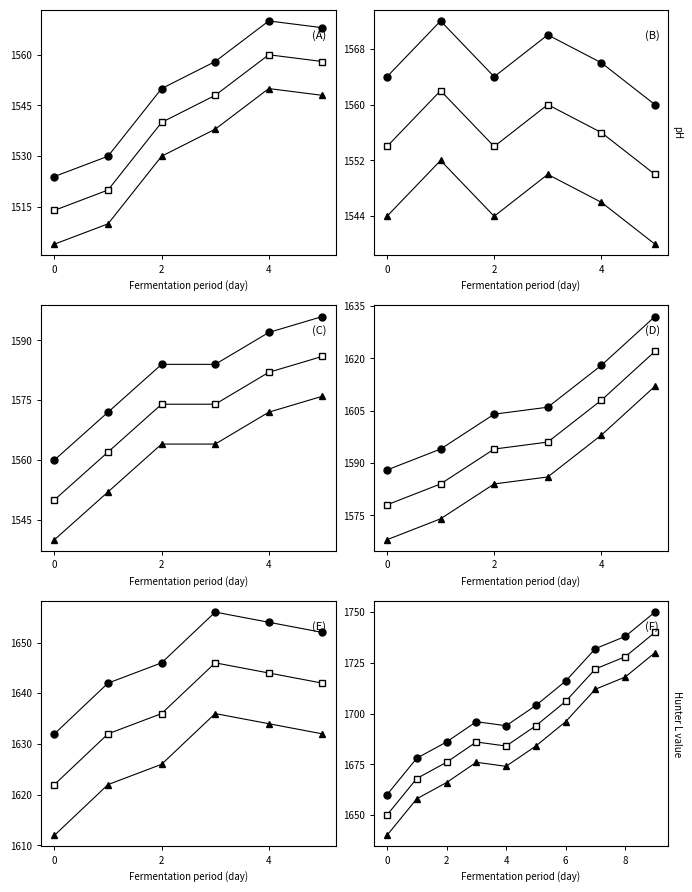

How many data points in Group 1 are less than 1704?

5